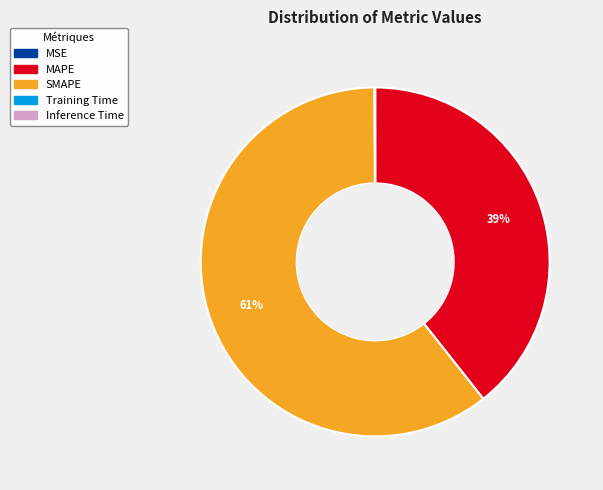

To the nearest percent, what portion does SMAPE represent?

61%